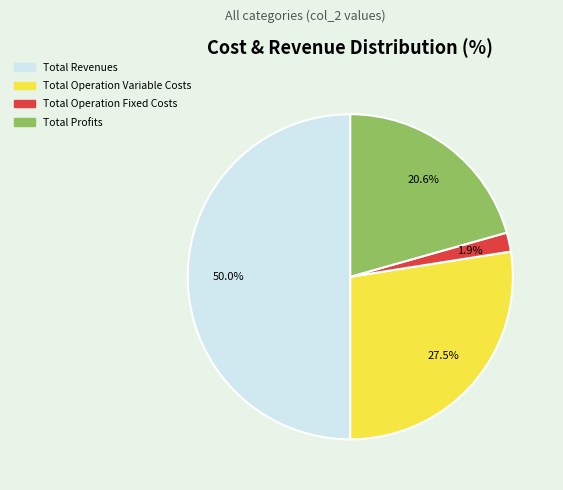

What is the largest slice in the pie chart?

Total Revenues